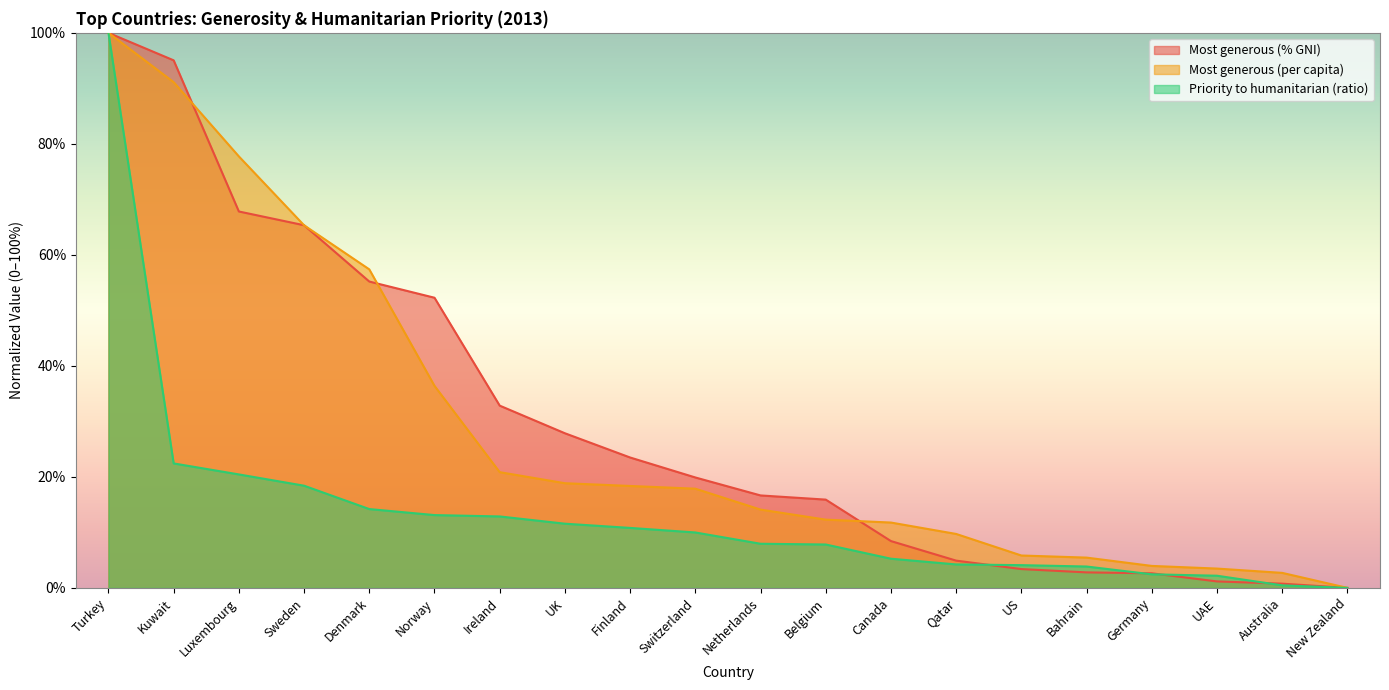

True or false: Most generous (% GNI) has more than 0 points higher than both neighbors.

False